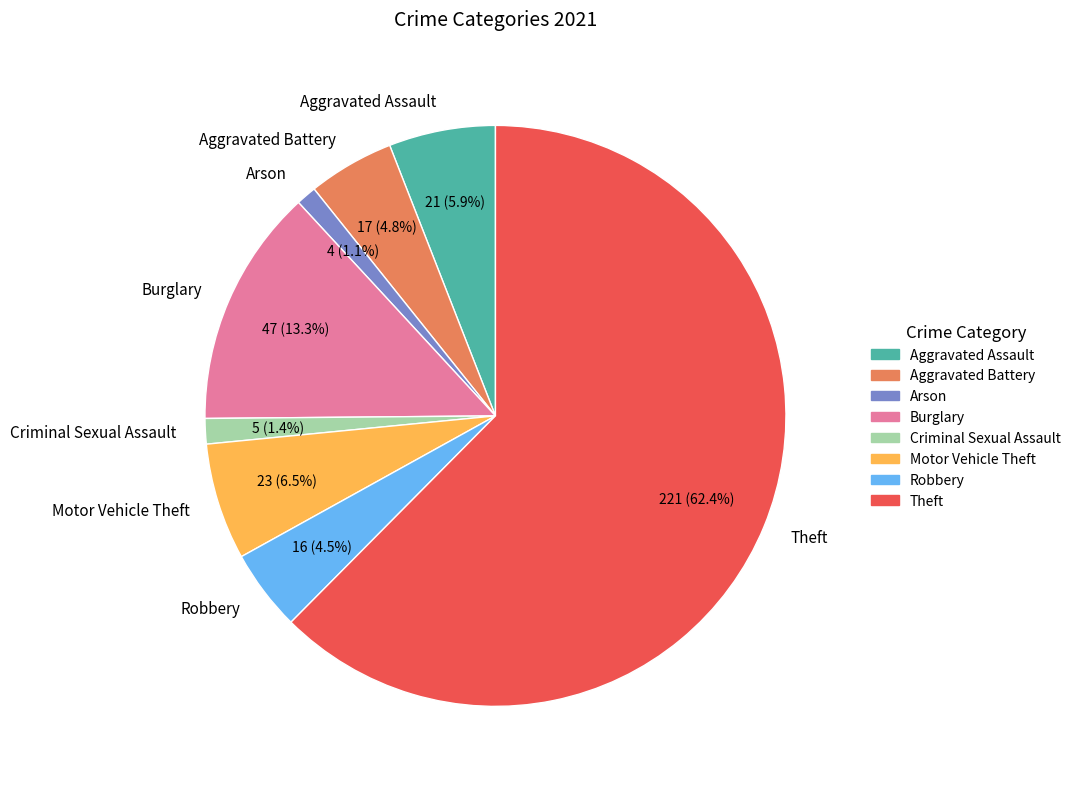

What percentage is the Theft slice, to the nearest percent?

62%